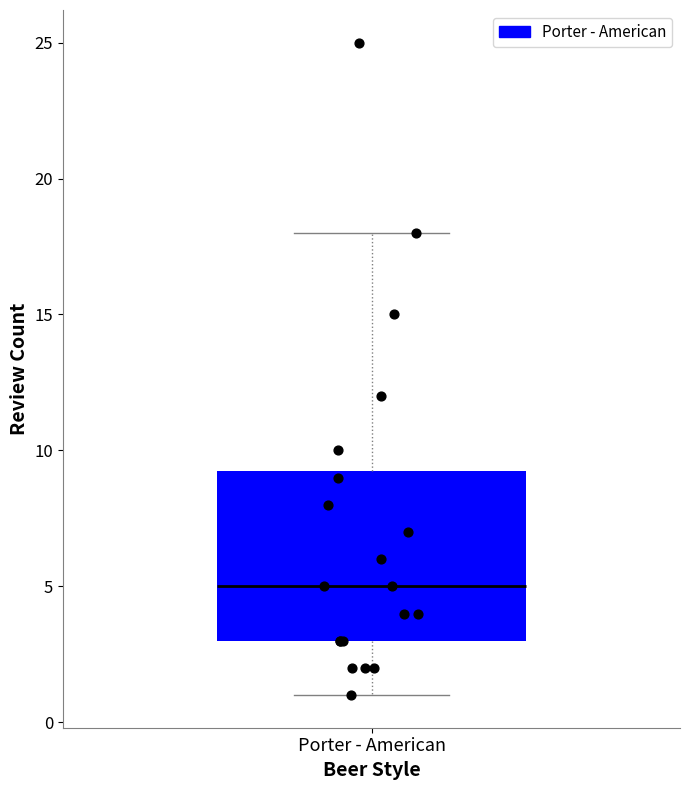

Transcribe this box plot: give where the median line is, the range the box spans, and where the two whiskers end, as read against the y-axis. The values are not printed on the chart, so give them approximately, as read against the axis.

median 5.0, box 3.0 to 9.5, whiskers 1.0 to 18.0